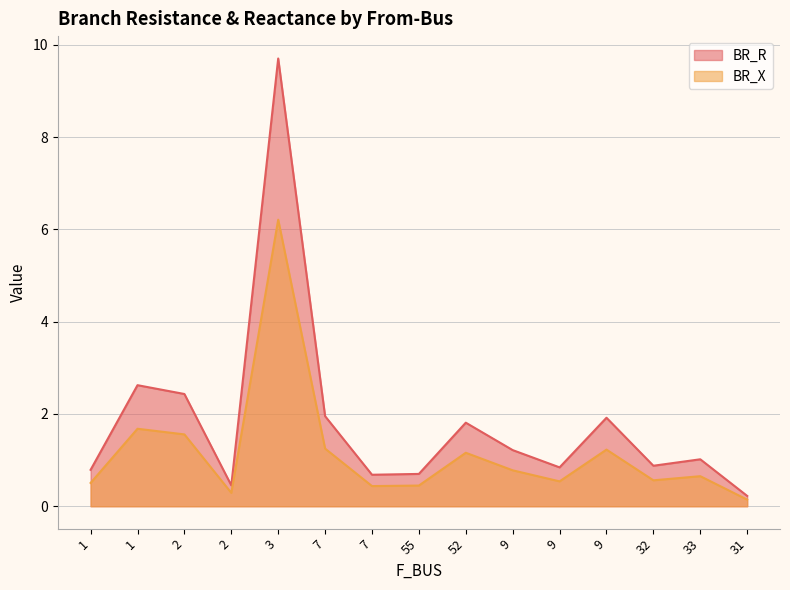

At 32, list the series in order from smallest to largest.

BR_X, BR_R